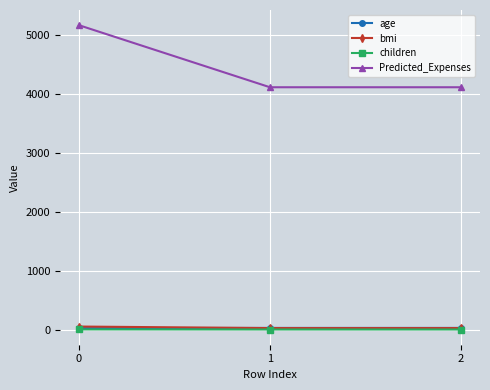

Which series has the largest total across all categories?

Predicted_Expenses